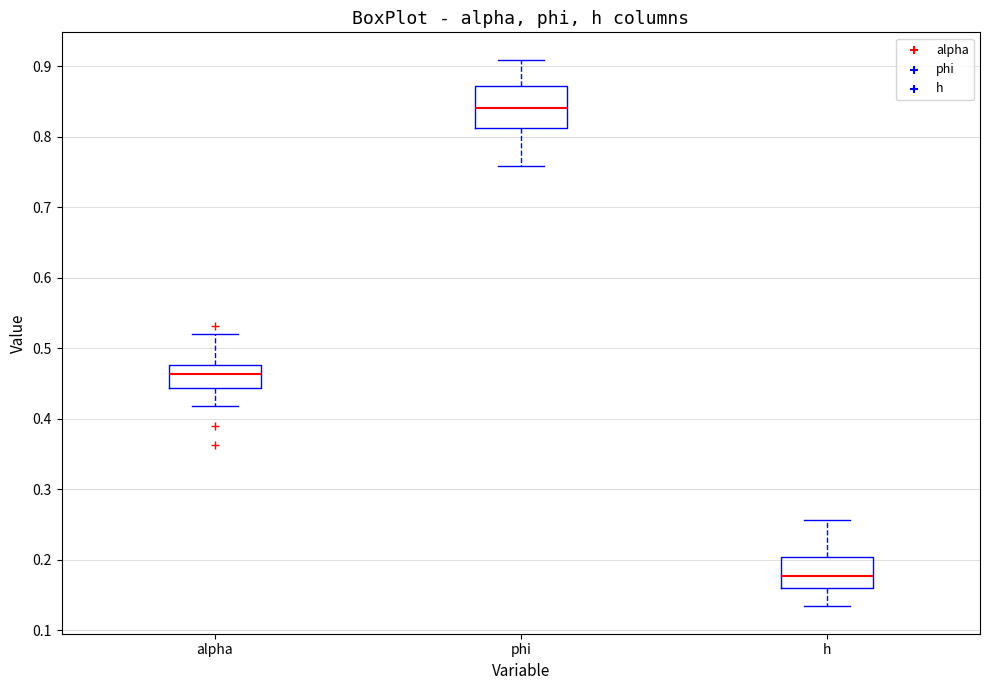

Where is the upper edge of the box for h on the y-axis? The values are not printed on the chart, so give them approximately, as read against the axis.

0.20